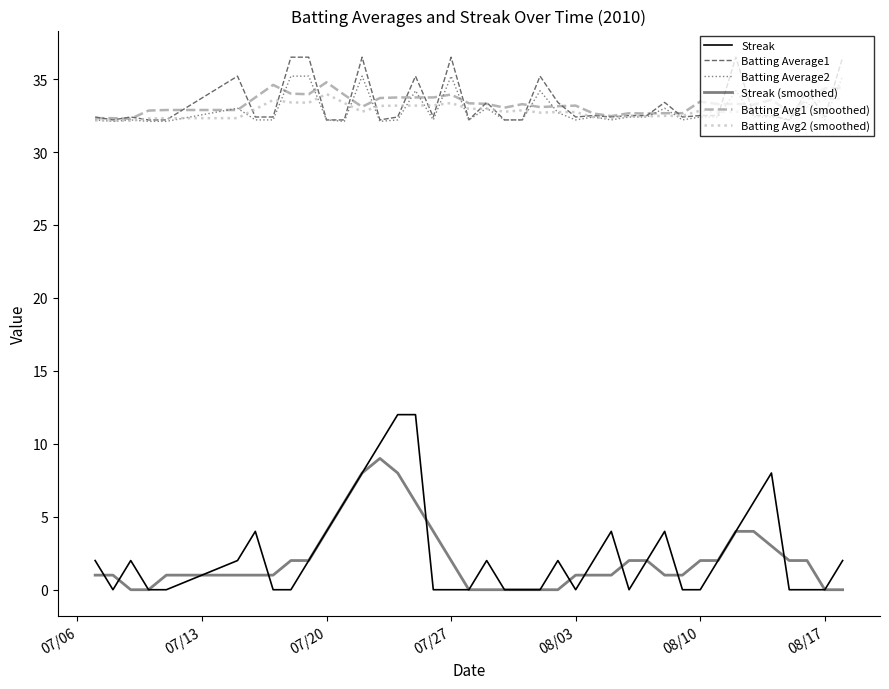

How many times do Batting Average2 and Batting Avg1 (smoothed) cross each other?

17